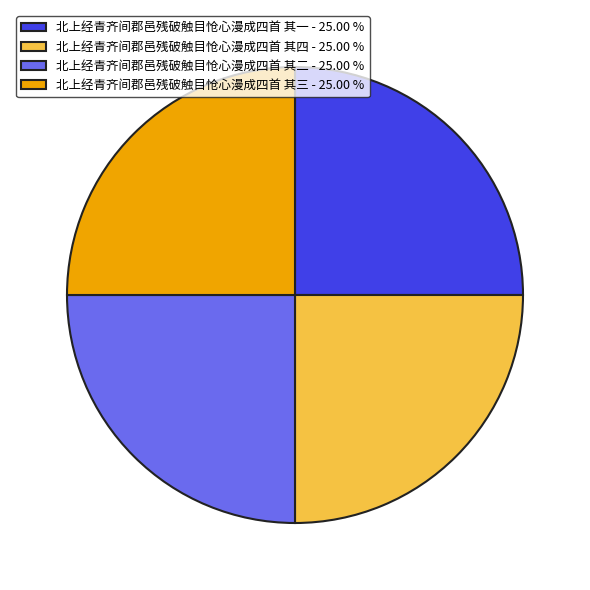

Count the number of slices in the pie.

4